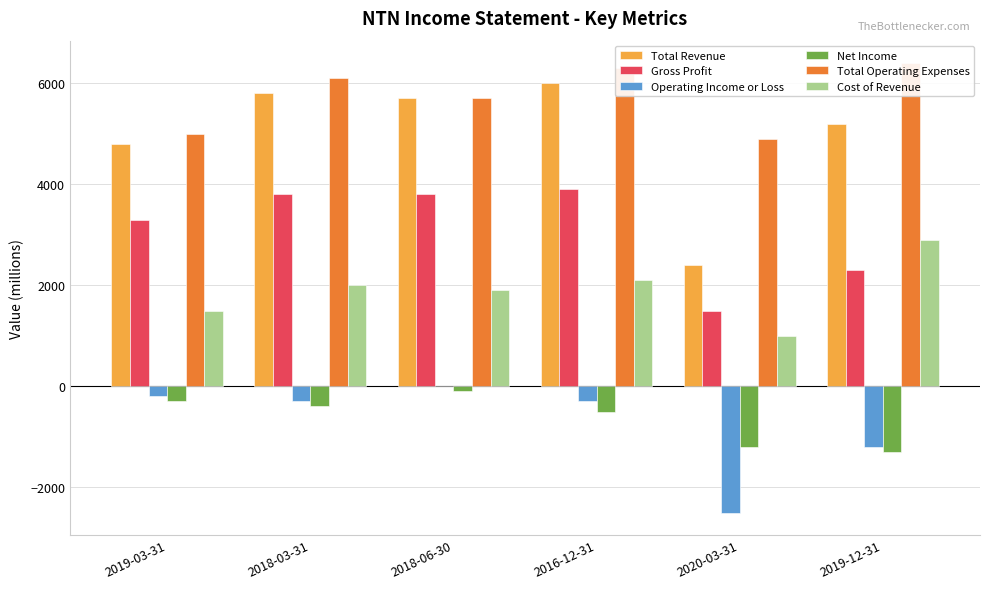

What is the maximum value shown in the chart?

6400